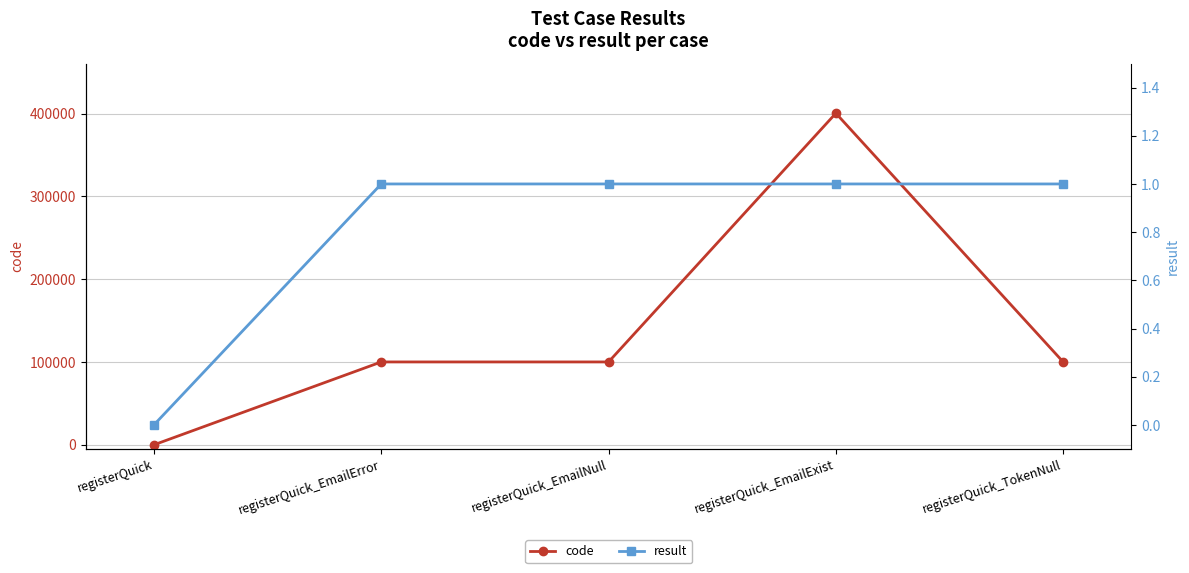

Rank the series by their average value, from lowest to highest.

result, code